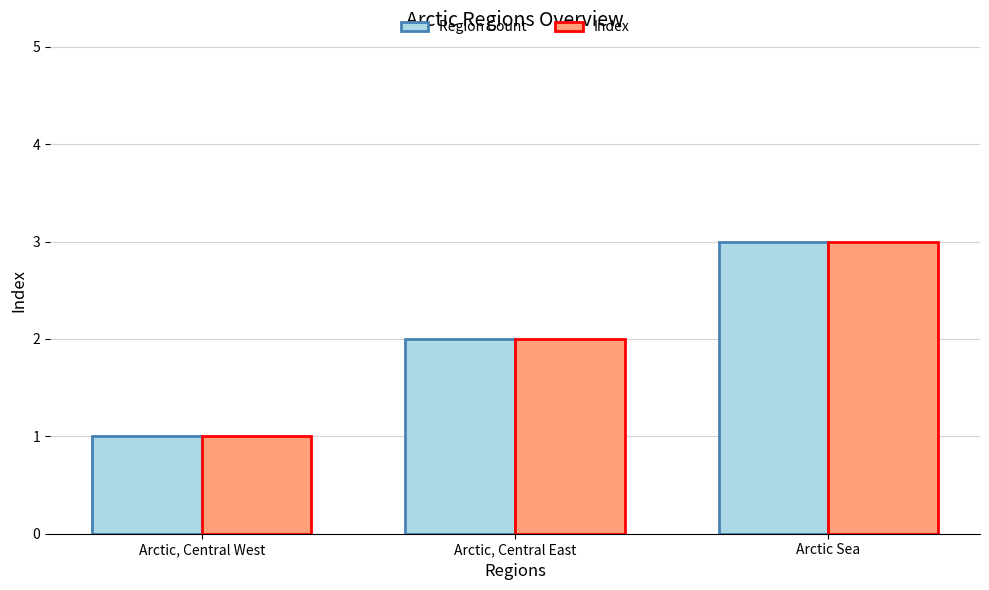

Rank the categories by Index value from lowest to highest.

Arctic, Central West, Arctic, Central East, Arctic Sea